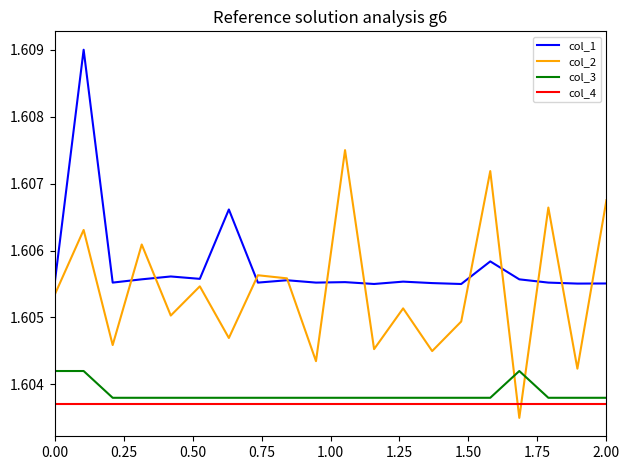

Which series has the largest range (max minus min)?

col_2